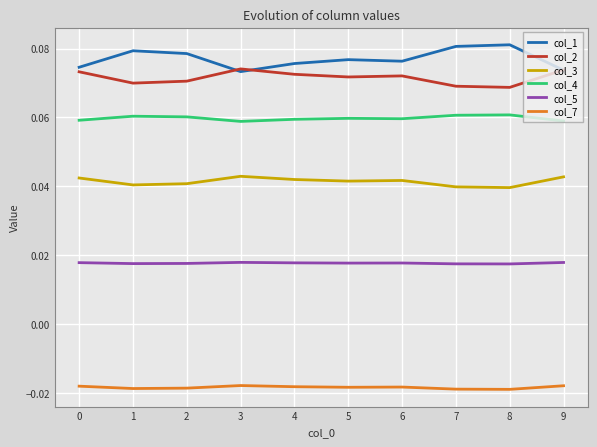

True or false: col_3 and col_2 cross at least once.

False